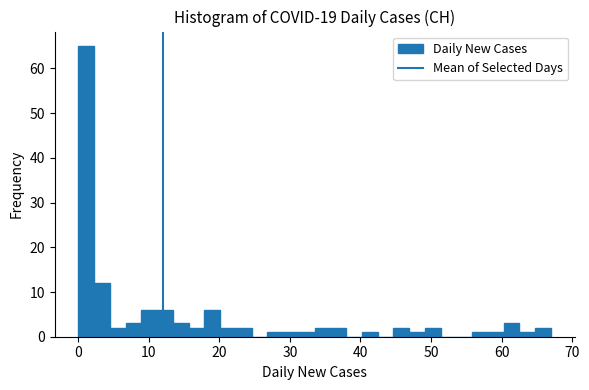

Read against the x-axis, roughly where is the centre of the tallest bar?

1